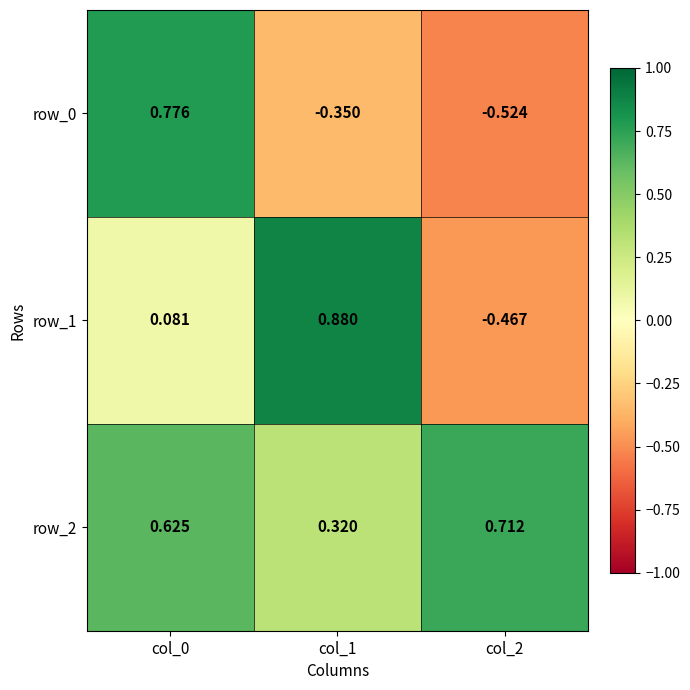

Count the row_2 values in the range 0 to 1.

3